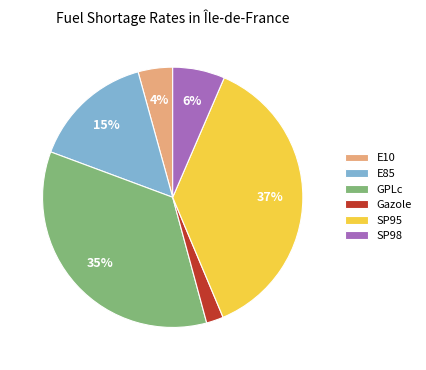

To the nearest percent, what is the difference between the SP95 and GPLc slice percentages?

2%